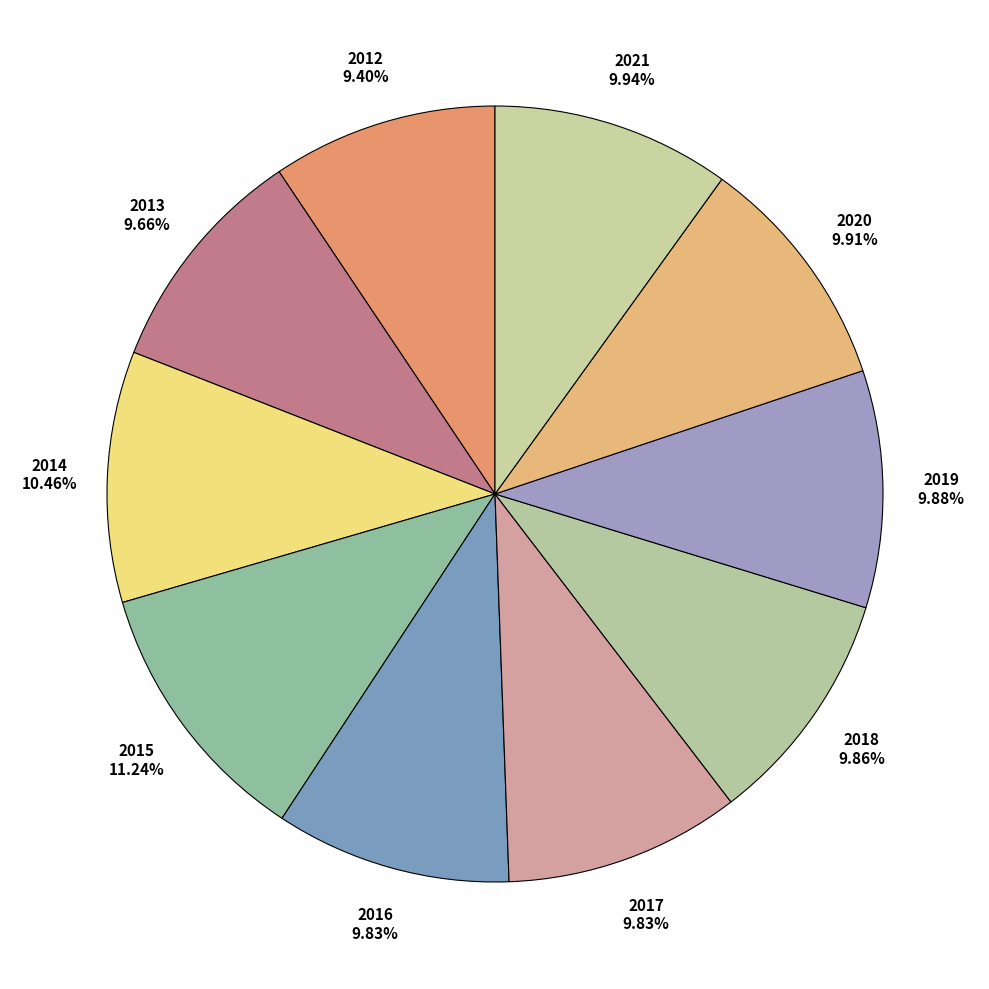

Rank the categories by value from highest to lowest.

2015, 2014, 2021, 2020, 2019, 2018, 2017, 2016, 2013, 2012